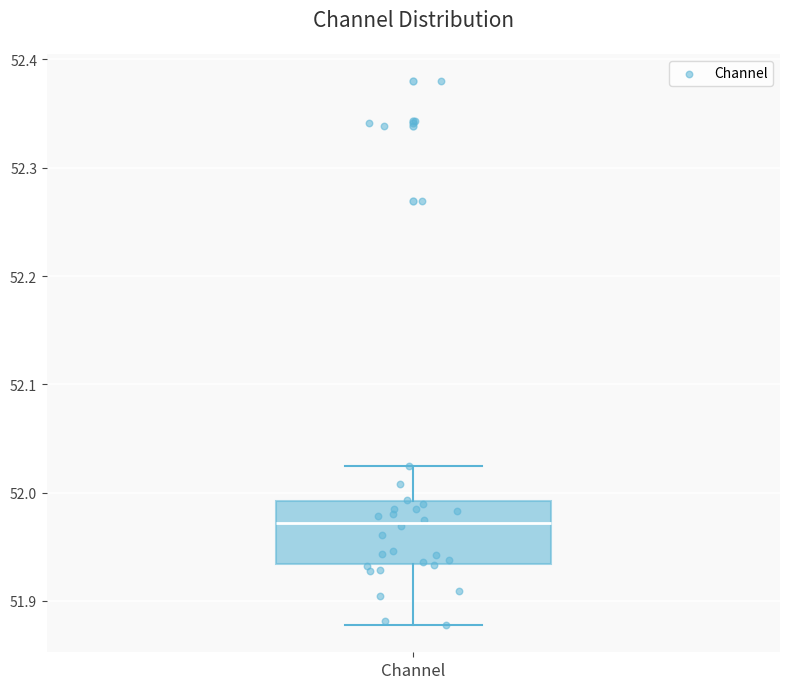

Transcribe this box plot: give where the median line is, the range the box spans, and where the two whiskers end, as read against the y-axis. The values are not printed on the chart, so give them approximately, as read against the axis.

median 51.97, box 51.93 to 51.99, whiskers 51.88 to 52.02